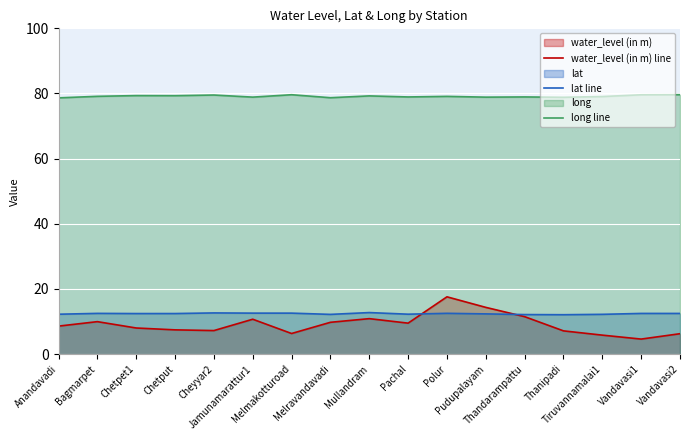

Between Anandavadi and Thanipadi, which series saw the biggest shift?

water_level (in m) line